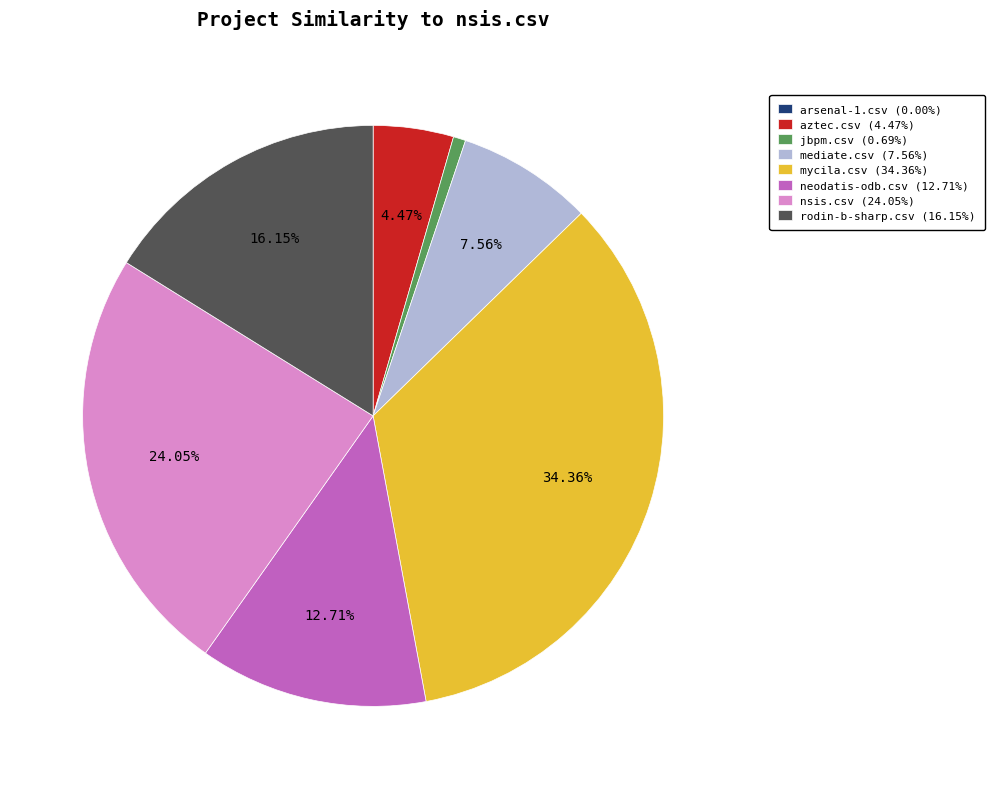

What is the largest slice in the pie chart?

mycila.csv